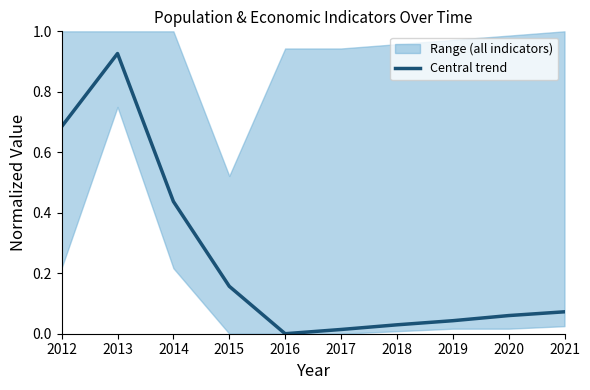

What is the average value?

0.2